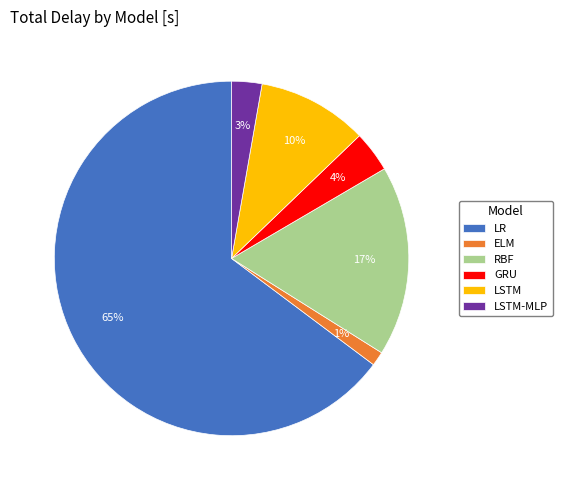

Which category has the smallest portion of the pie?

ELM